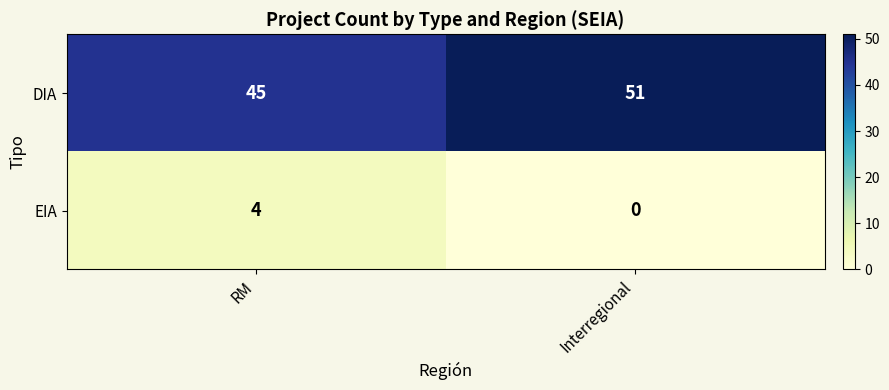

The value of DIA at RM is 45. True or false?

True